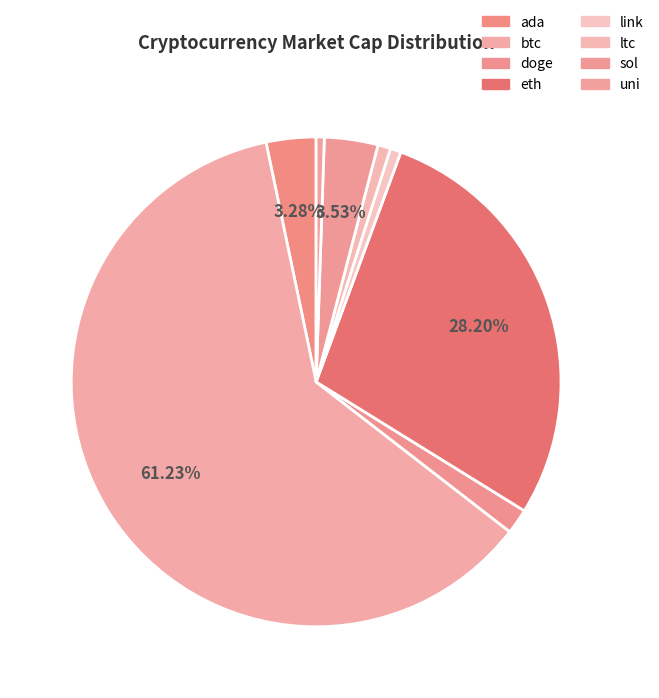

To the nearest percent, what is the difference between the largest and smallest slice percentages?

61%